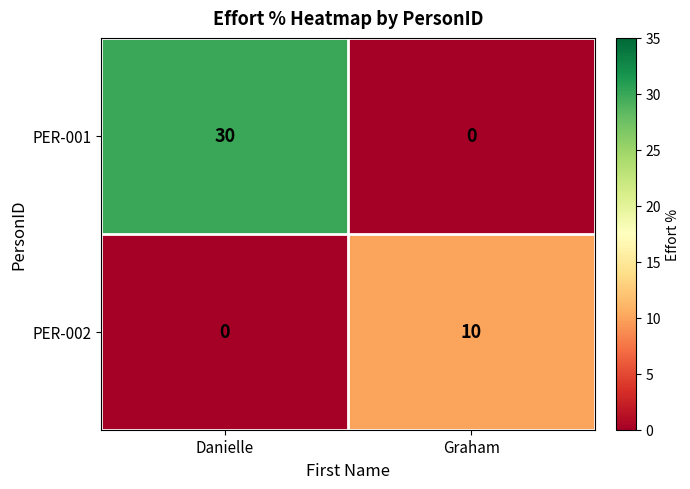

Is the value of PER-002 at Graham greater than the value of PER-001 at Danielle?

No